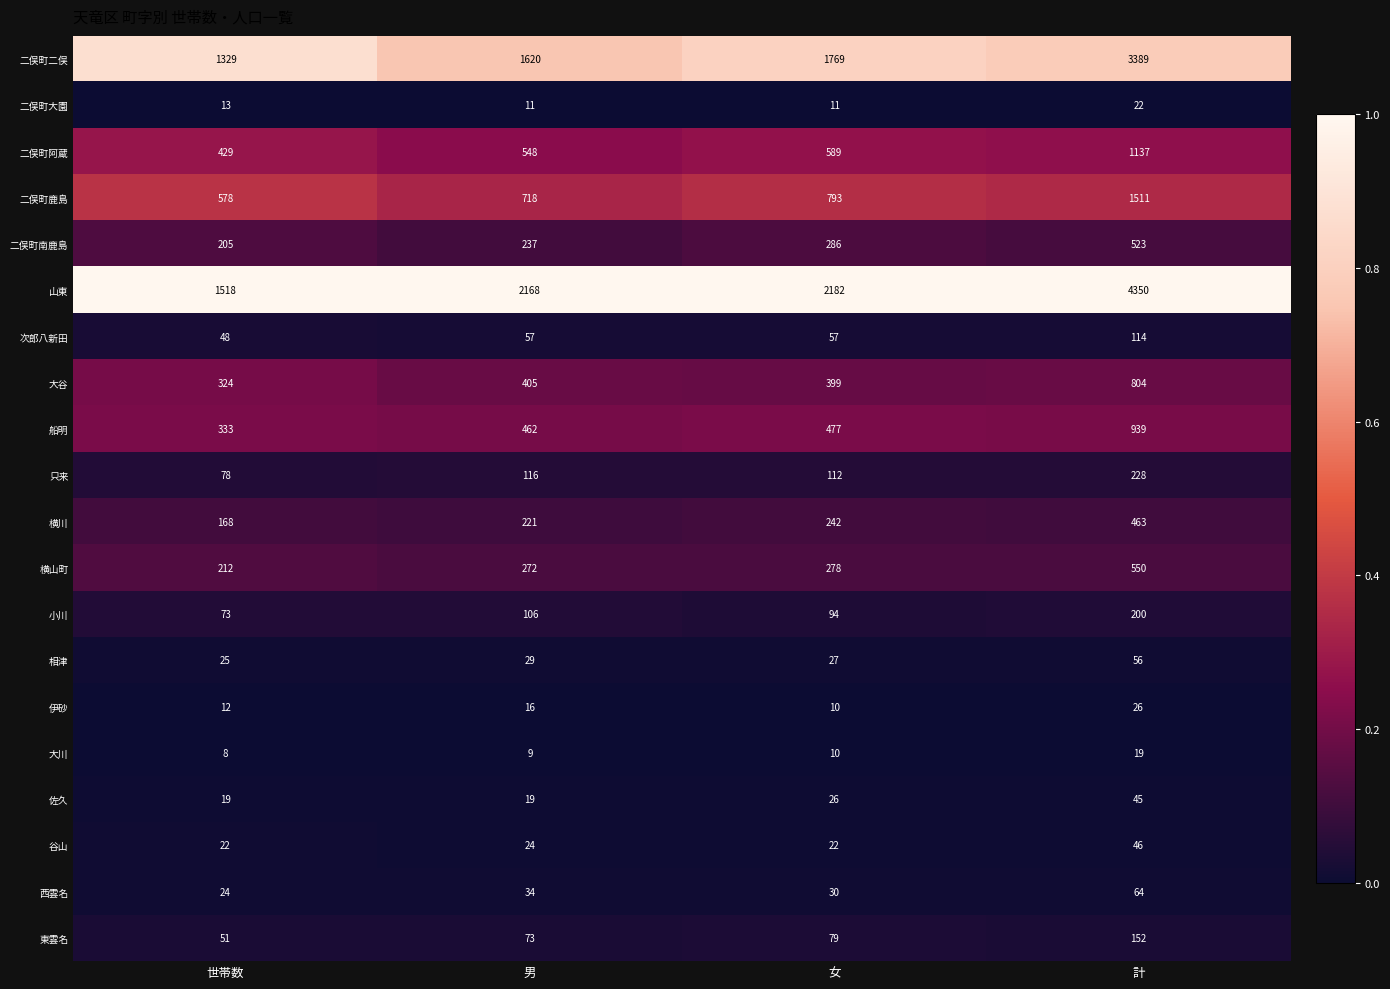

At which category is the sum across all series the highest?

計